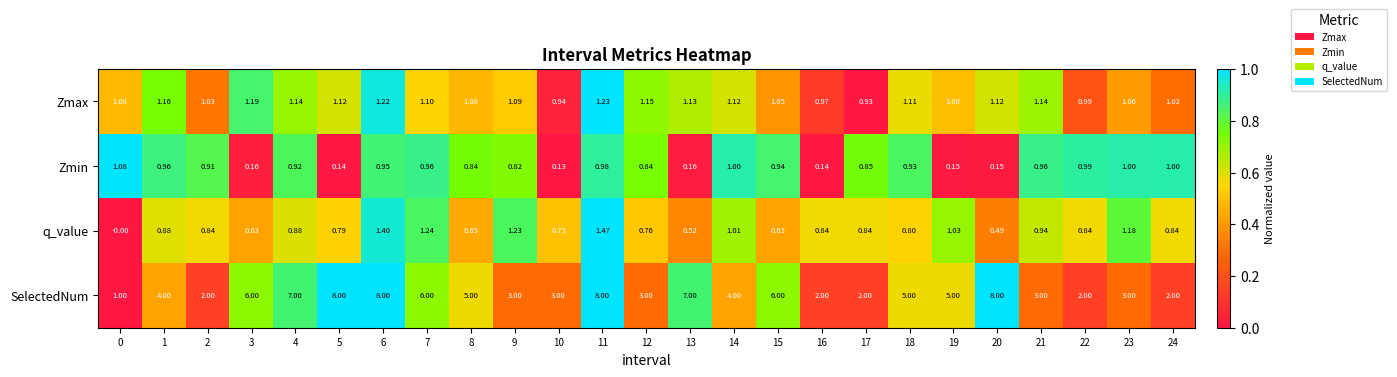

Which series has the largest range (max minus min)?

SelectedNum